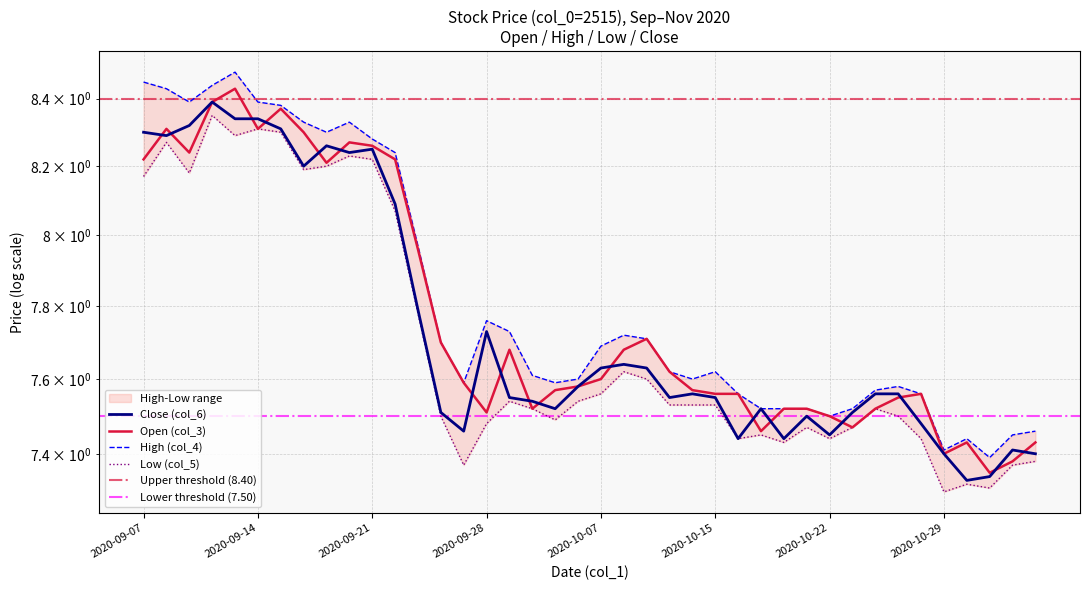

List the series in order of their peak value, lowest first.

Low (col_5), Close (col_6), Open (col_3), High (col_4)